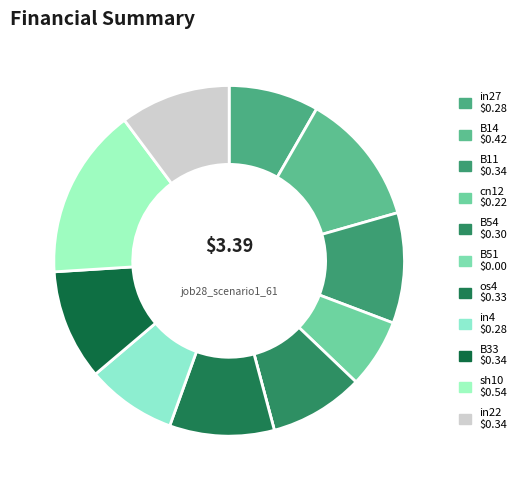

Between sh10 and os4, which is larger?

sh10